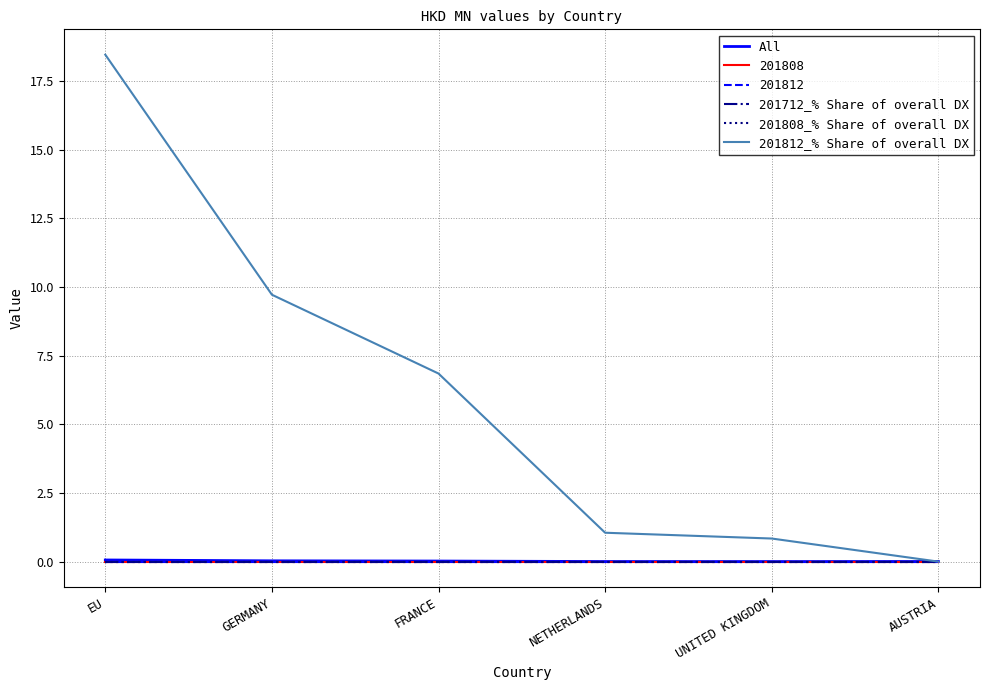

Is this an area chart (filled region under the line)?

No